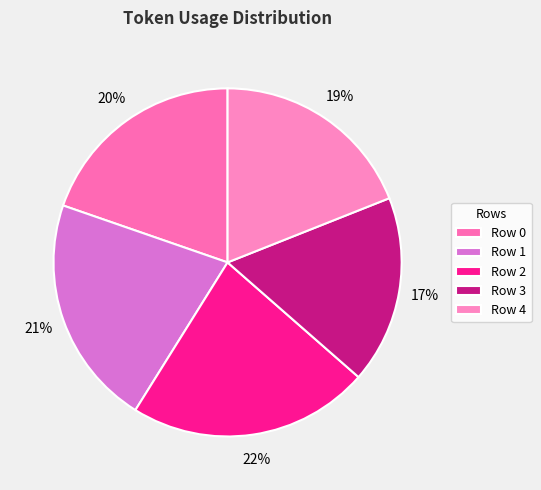

How many segments does this pie chart have?

5